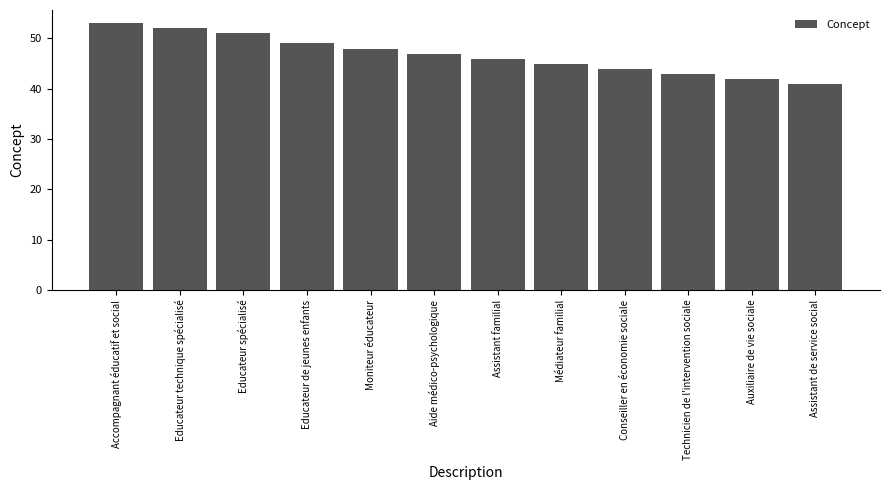

The value at Educateur spécialisé is 51. True or false?

True